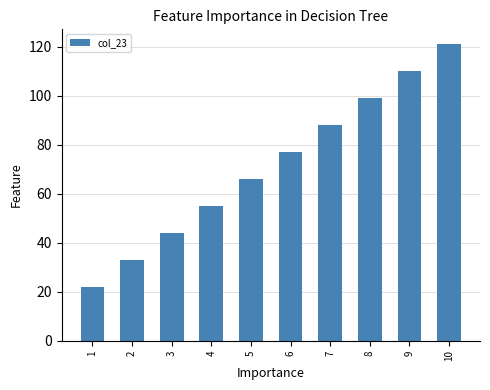

Reading right to left, list all the values displayed in this chart.

121	110	99	88	77	66	55	44	33	22